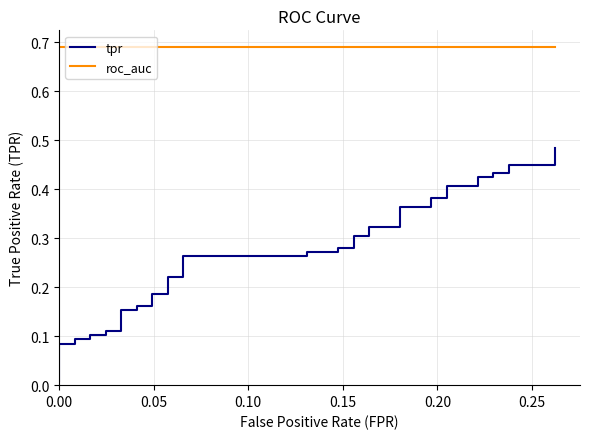

At how many categories does at least one series exceed 0?

40